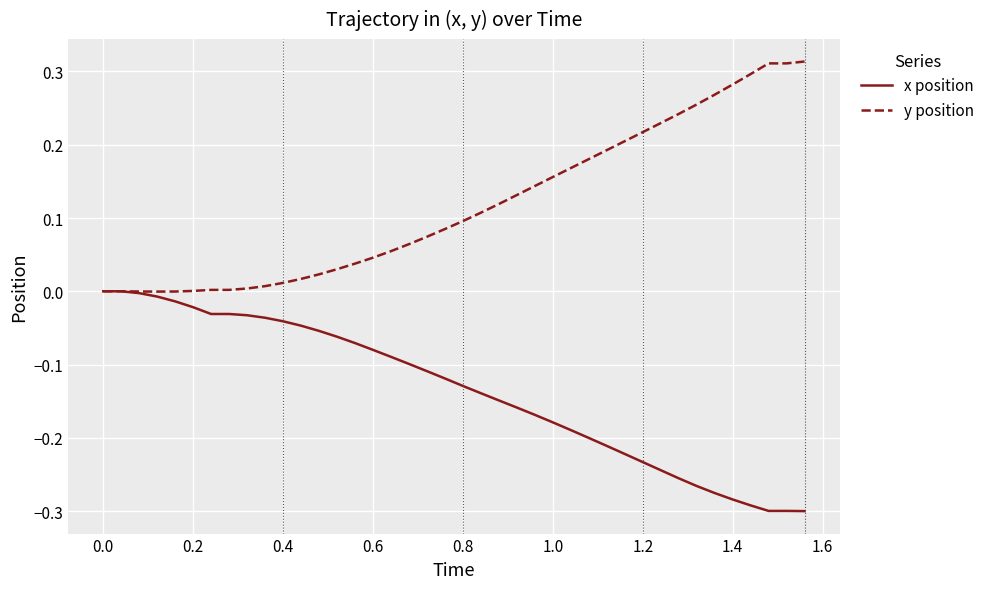

Rank the series by their average value, from highest to lowest.

y position, x position